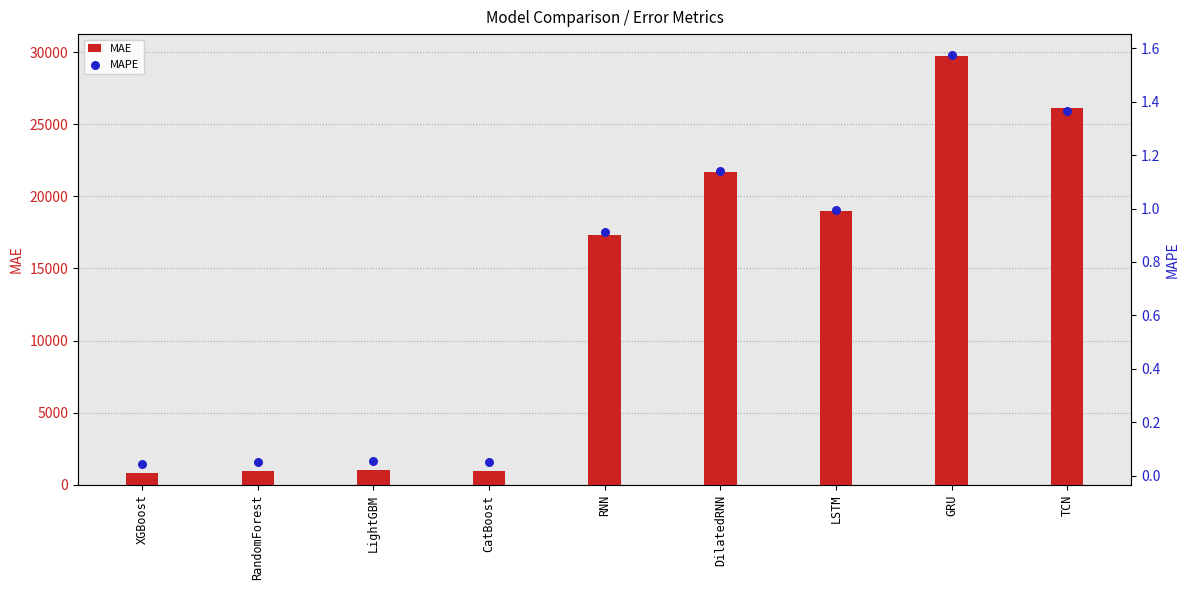

What is the total value across all series at CatBoost?

957.7